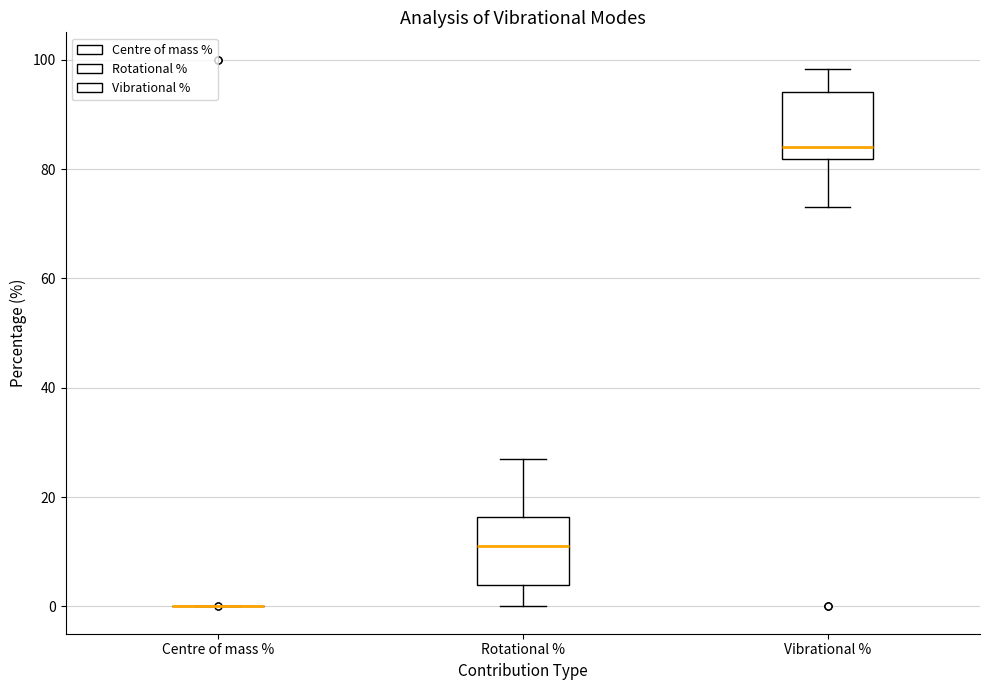

Where does the lower whisker of the box for Rotational % end on the y-axis? The values are not printed on the chart, so give them approximately, as read against the axis.

0